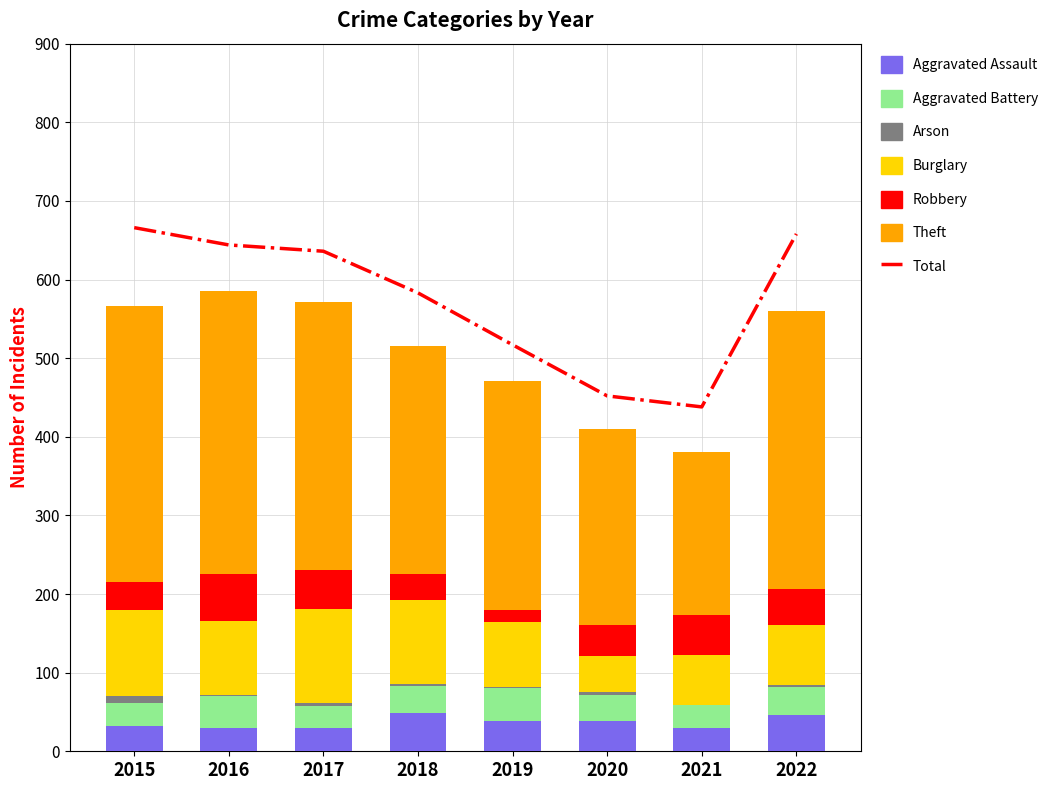

At how many categories does at least one series exceed 81?

8